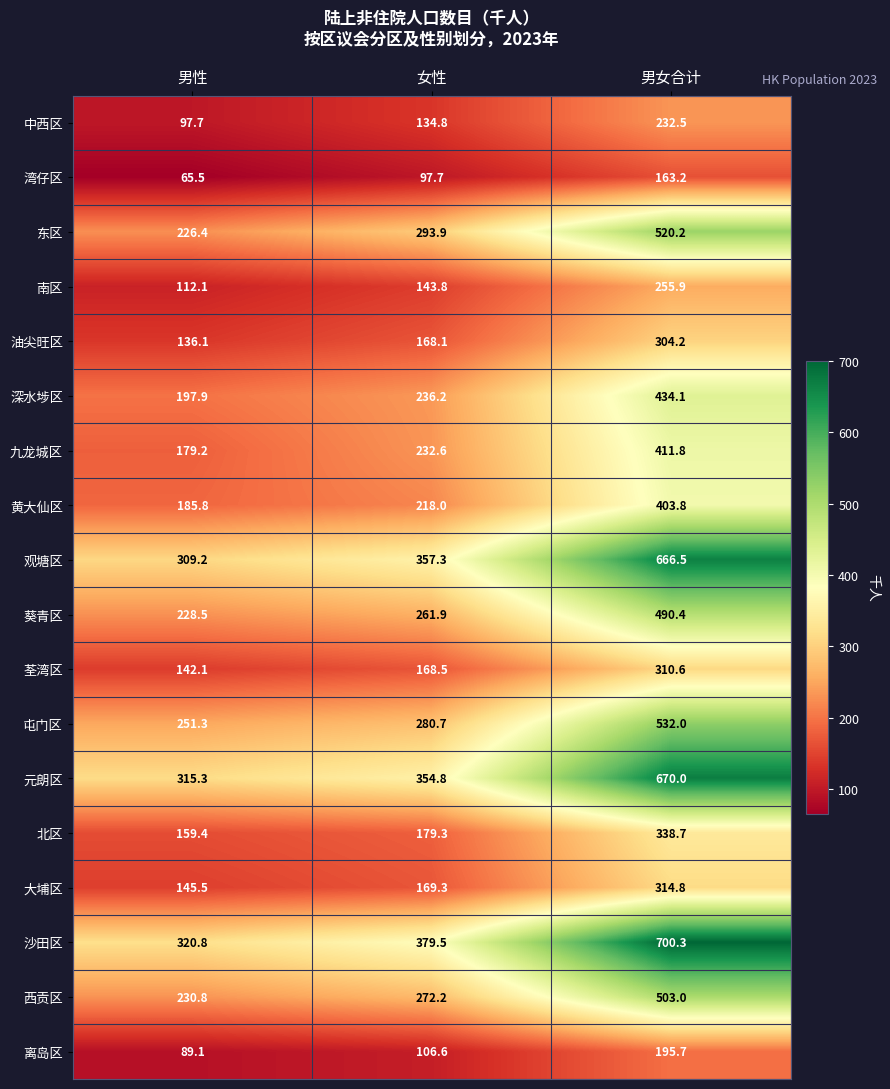

List the series in order of their peak value, highest first.

沙田区, 元朗区, 观塘区, 屯门区, 东区, 西贡区, 葵青区, 深水埗区, 九龙城区, 黄大仙区, 北区, 大埔区, 荃湾区, 油尖旺区, 南区, 中西区, 离岛区, 湾仔区